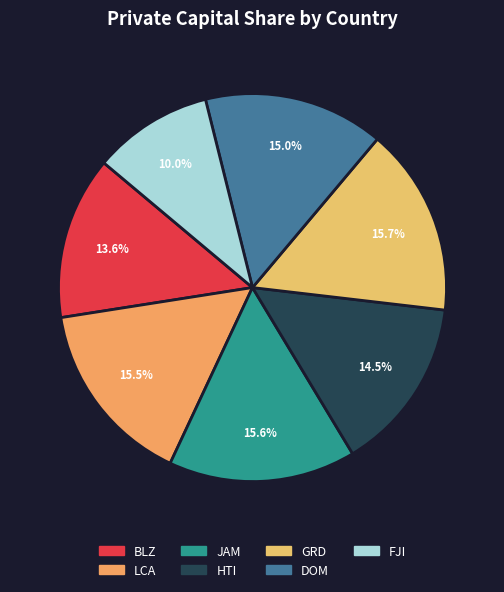

True or false: BLZ accounts for 14% of the total.

True